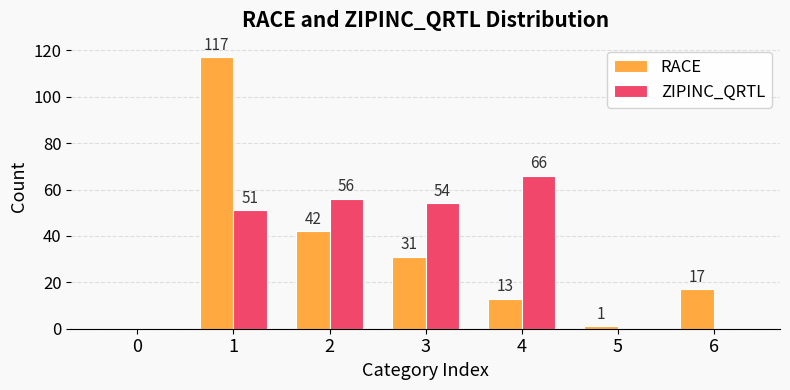

Between 4 and 6, which series saw the biggest shift?

ZIPINC_QRTL